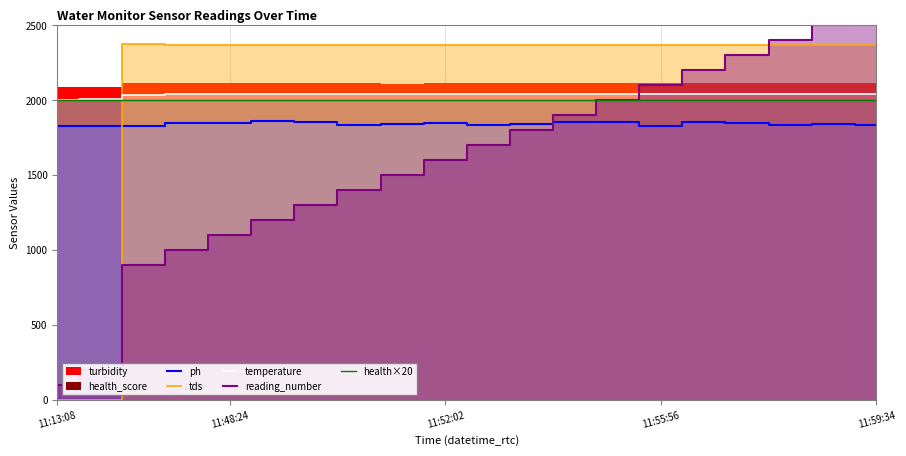

What is the difference between the second highest and second lowest values in the temperature series?

35.0